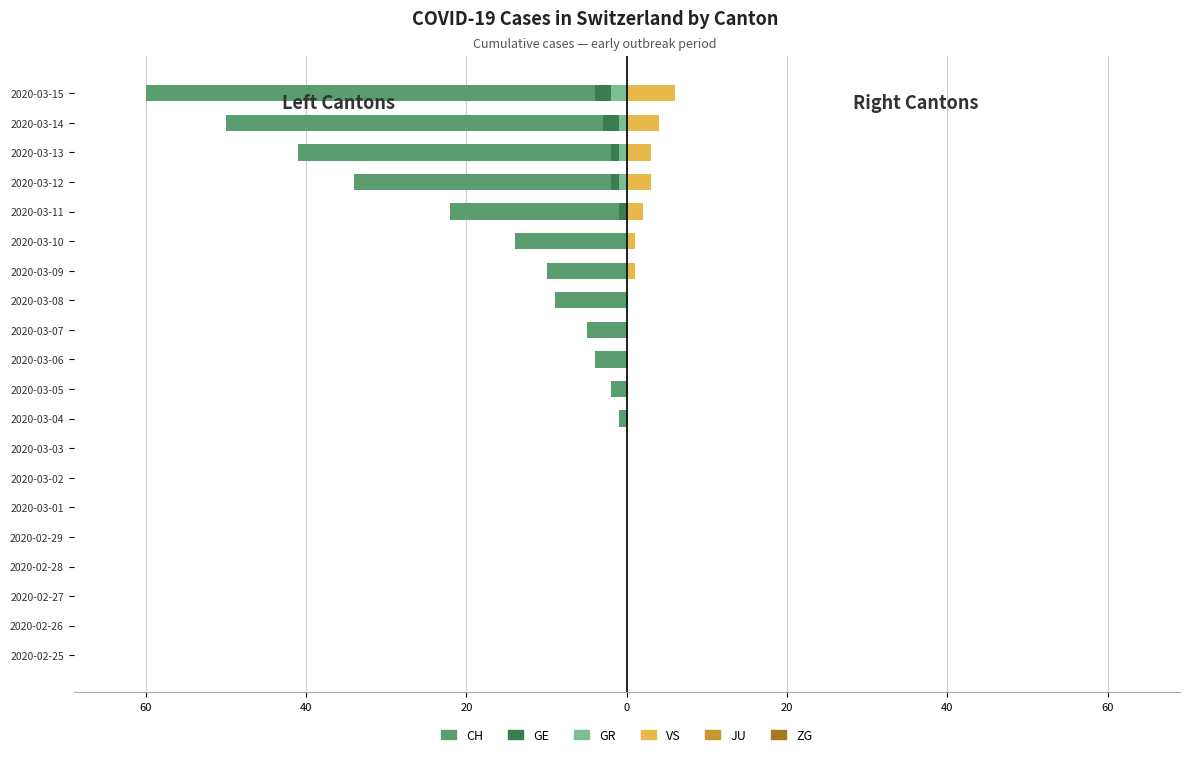

The VS series shows 0.0 at 2020-03-03. True or false?

True